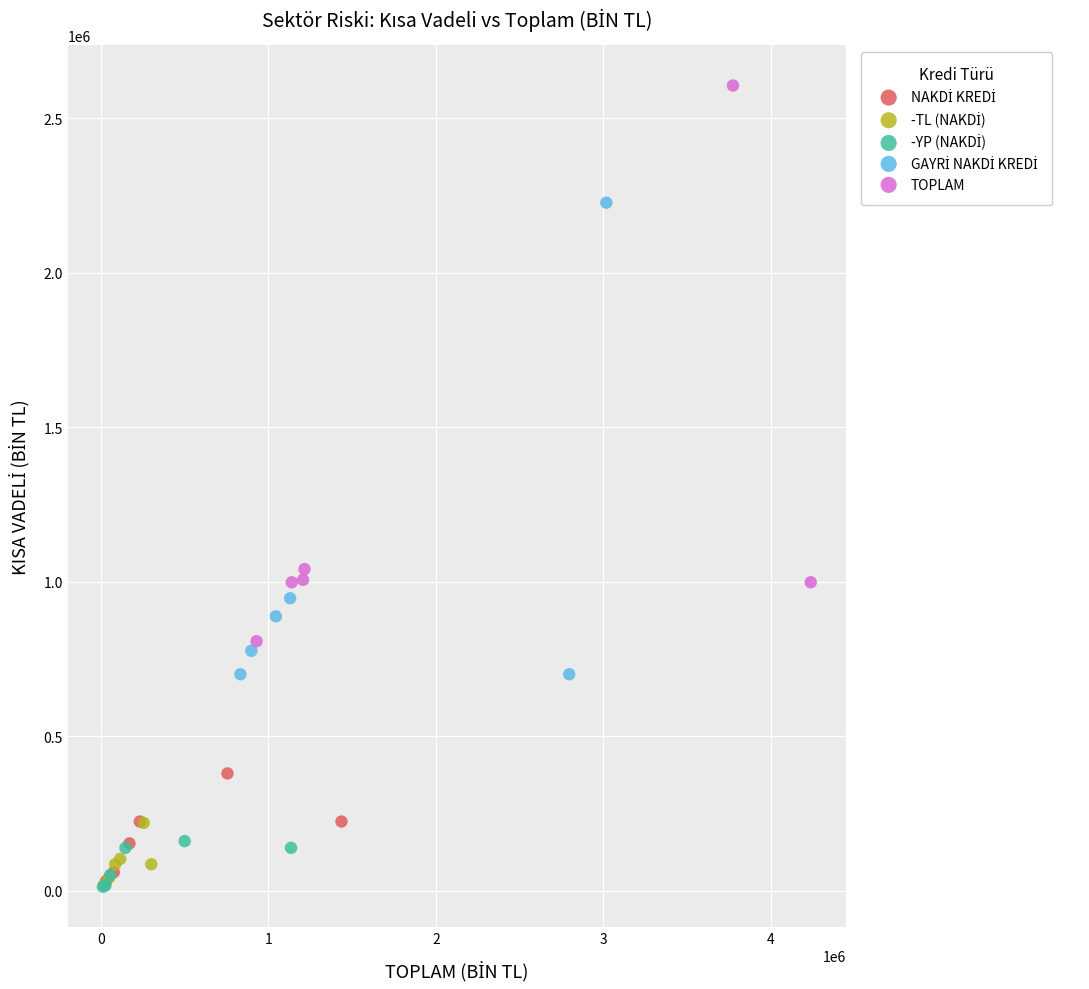

Which series has the largest Y range (max minus min)?

TOPLAM